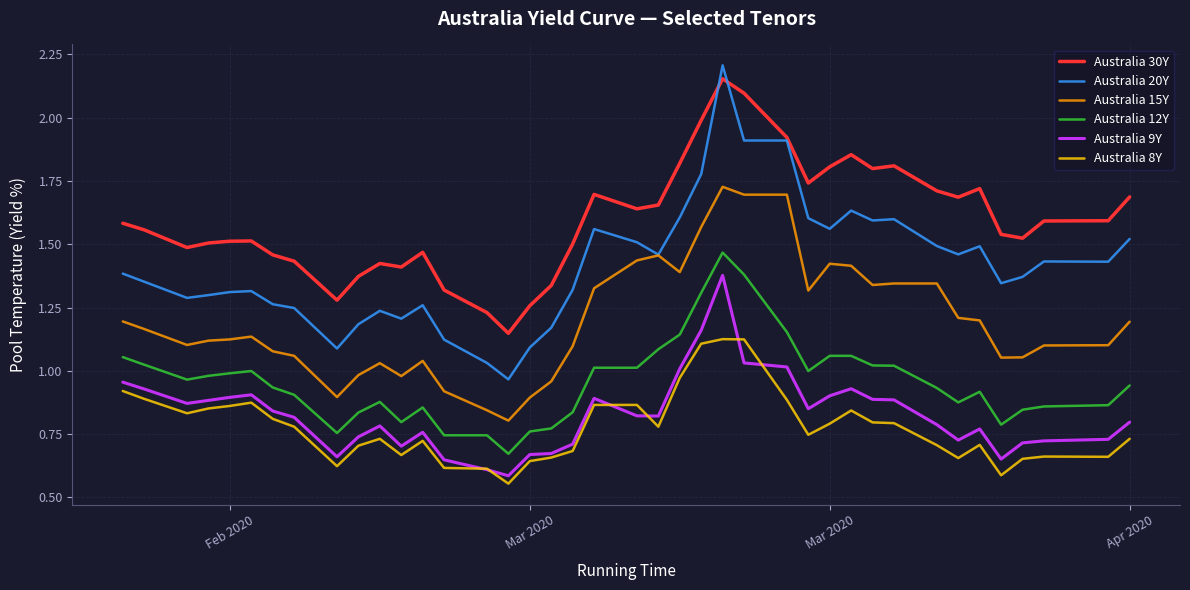

Which series has the largest total across all categories?

Australia 30Y